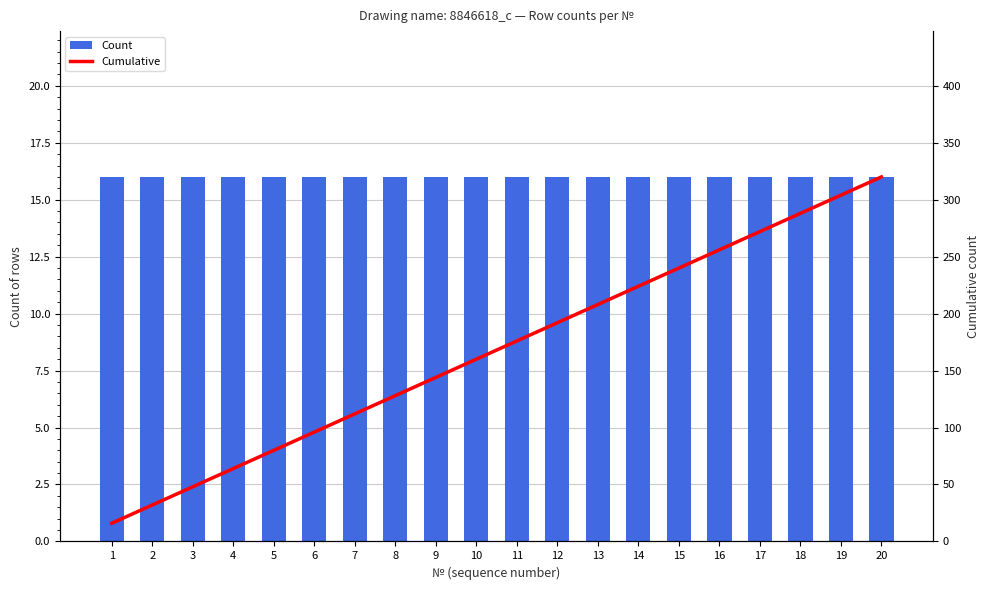

The Count series shows 16 at 4. True or false?

True